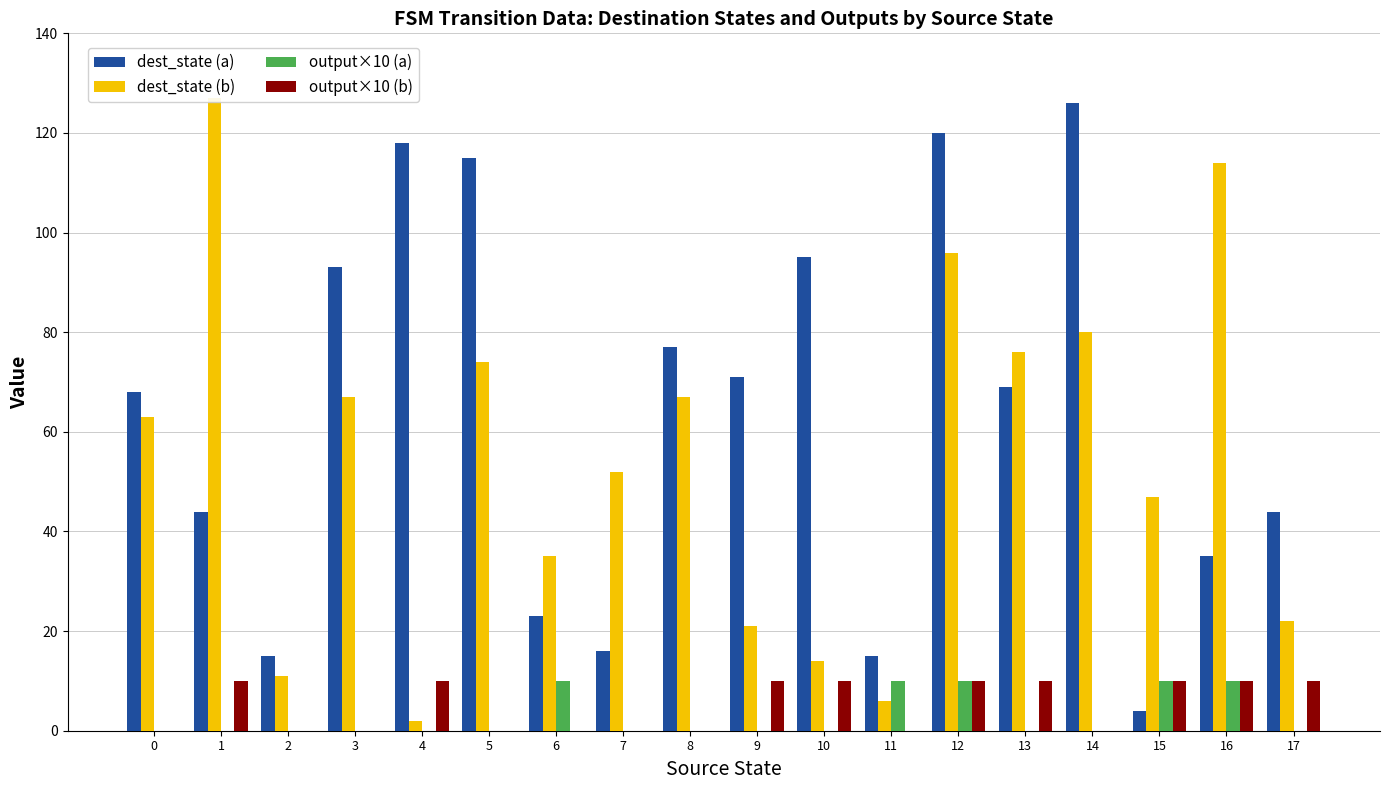

Which series has the largest total across all categories?

dest_state (a)